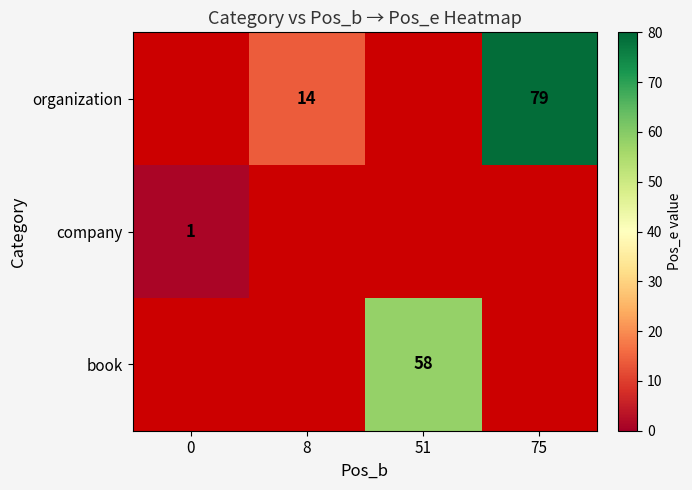

At which category does the chart reach its peak across all series?

75